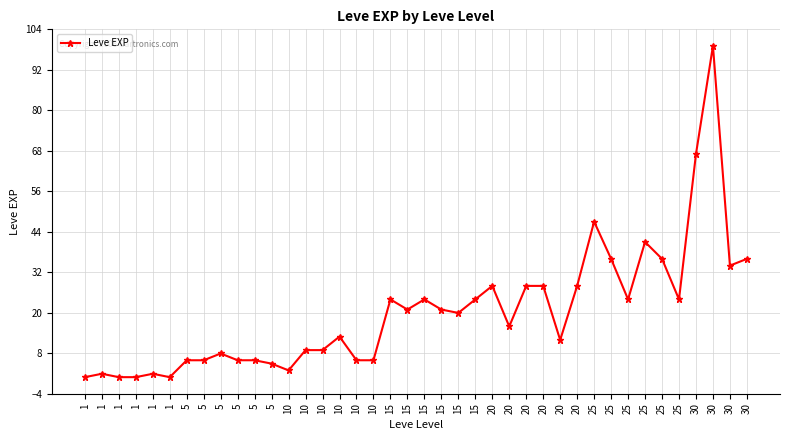

How many series are shown in this chart?

1